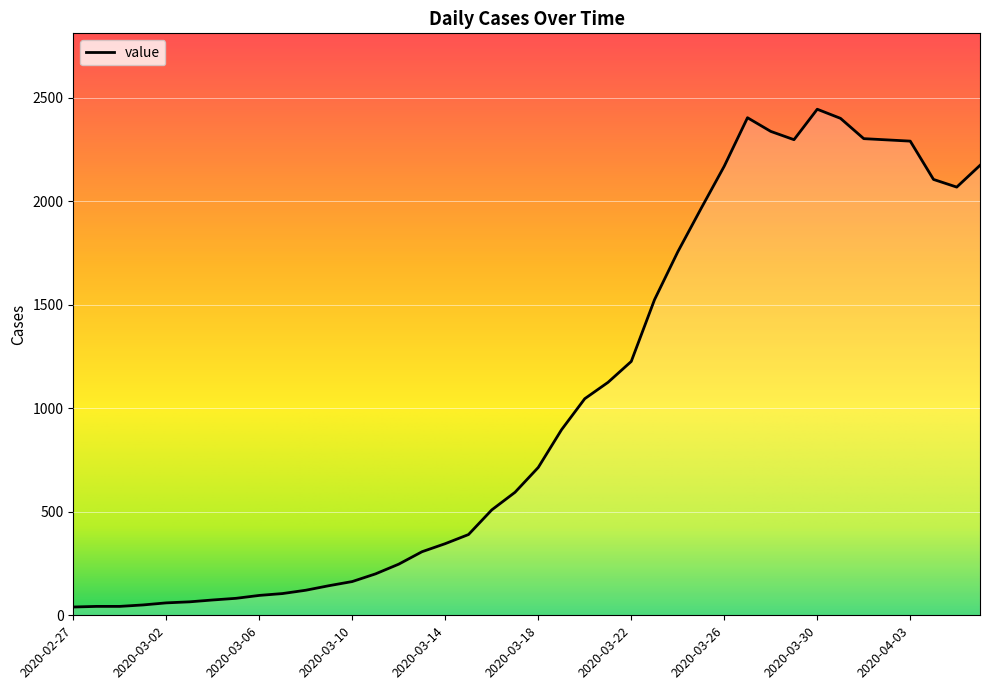

What is the maximum value shown in the chart?

2444